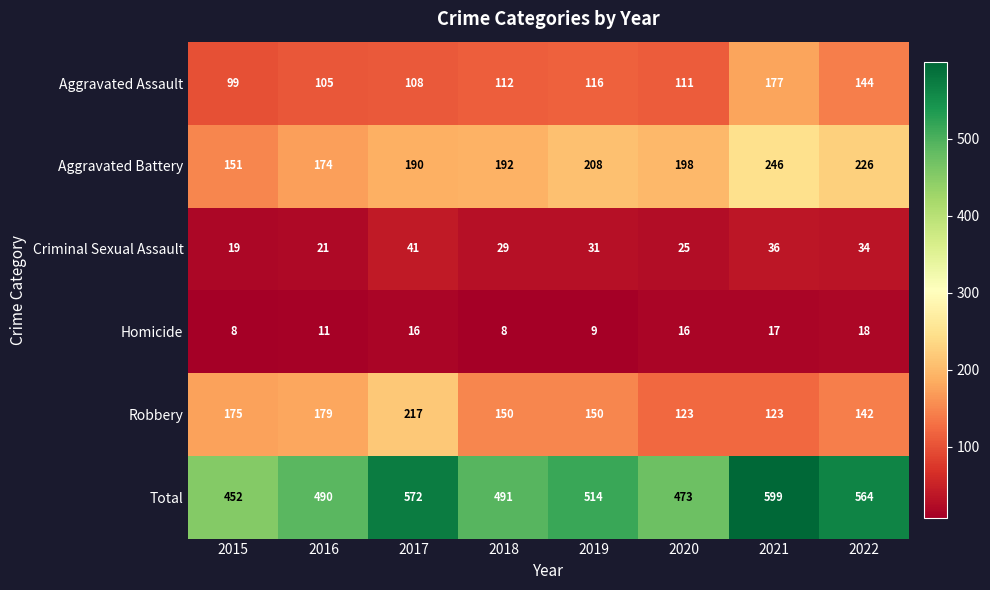

Which series changed the most between 2016 and 2017?

Total